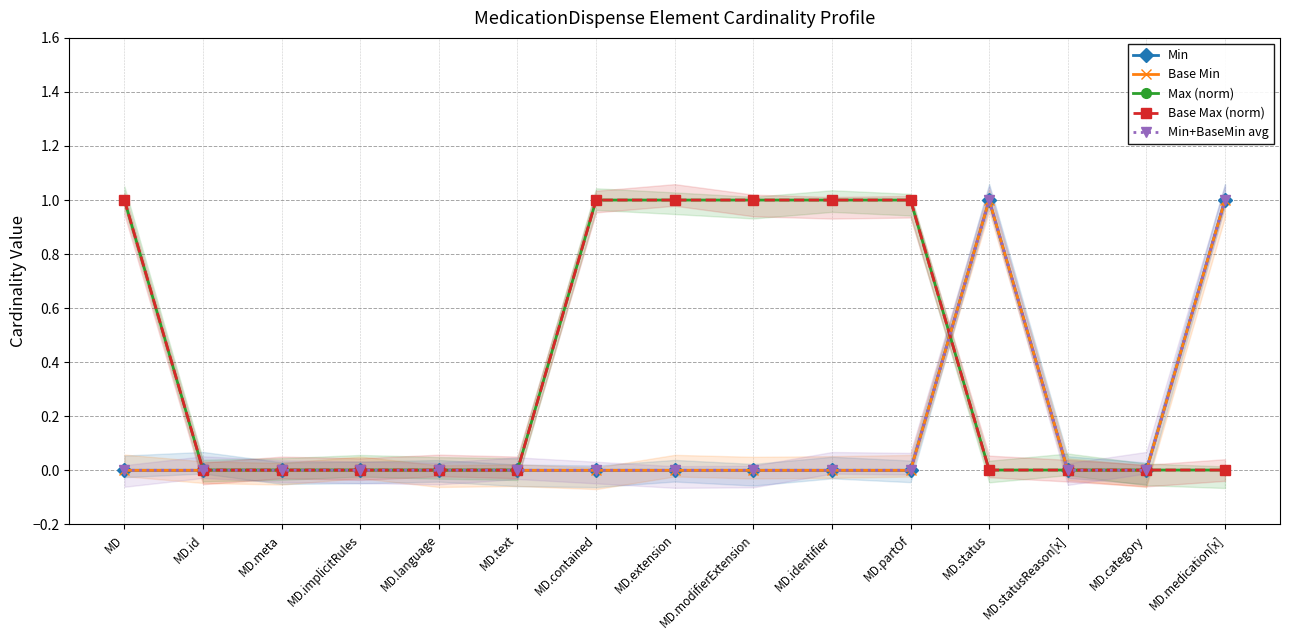

Reading left to right, list all the values displayed in this chart.

Min: 0.0	0.0	0.0	0.0	0.0	0.0	0.0	0.0	0.0	0.0	0.0	1.0	0.0	0.0	1.0
Base Min: 0.0	0.0	0.0	0.0	0.0	0.0	0.0	0.0	0.0	0.0	0.0	1.0	0.0	0.0	1.0
Max (norm): 1.0	0.0	0.0	0.0	0.0	0.0	1.0	1.0	1.0	1.0	1.0	0.0	0.0	0.0	0.0
Base Max (norm): 1.0	0.0	0.0	0.0	0.0	0.0	1.0	1.0	1.0	1.0	1.0	0.0	0.0	0.0	0.0
Min+BaseMin avg: 0.0	0.0	0.0	0.0	0.0	0.0	0.0	0.0	0.0	0.0	0.0	1.0	0.0	0.0	1.0